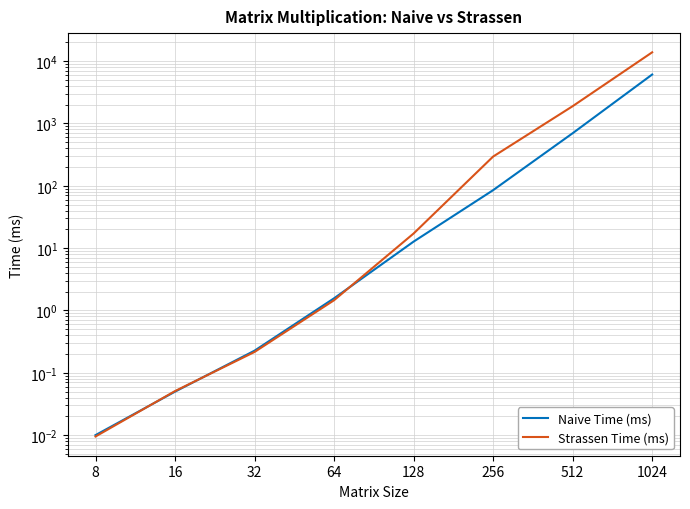

Is it true that Strassen Time (ms) equals 3265.4 at 512?

False